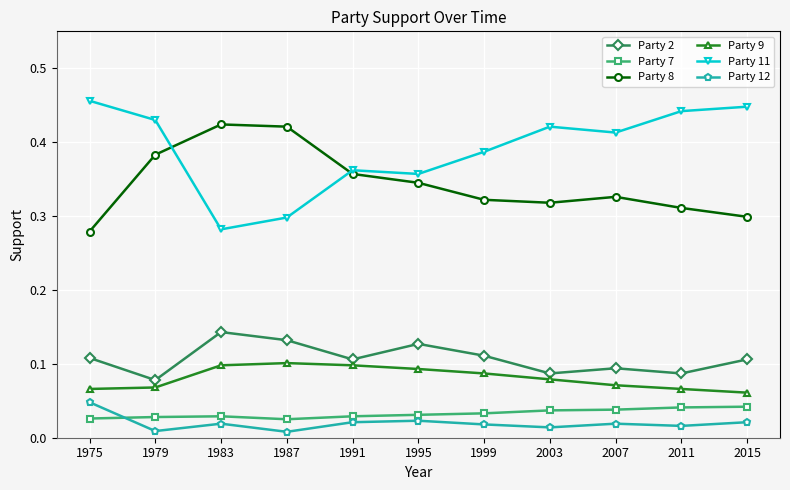

Which label corresponds to the largest value in the chart?

1975